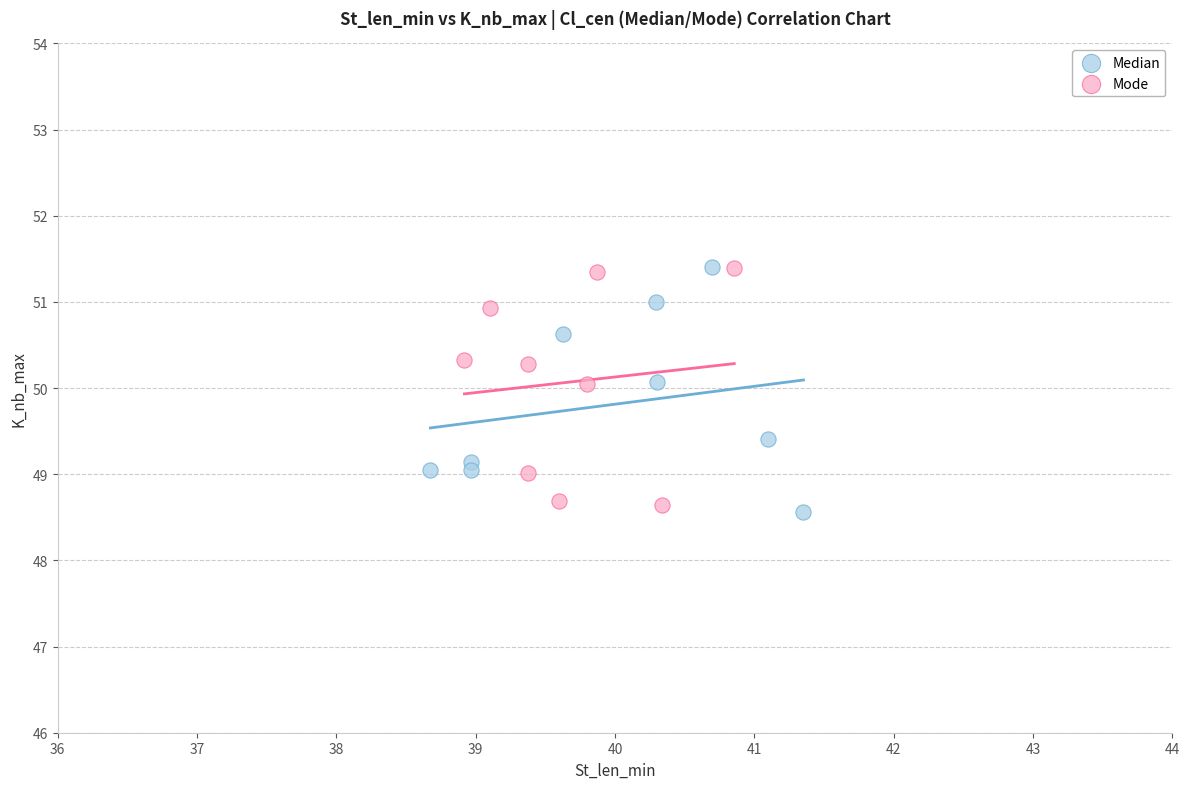

What are all the series names shown in the legend?

Median, Mode